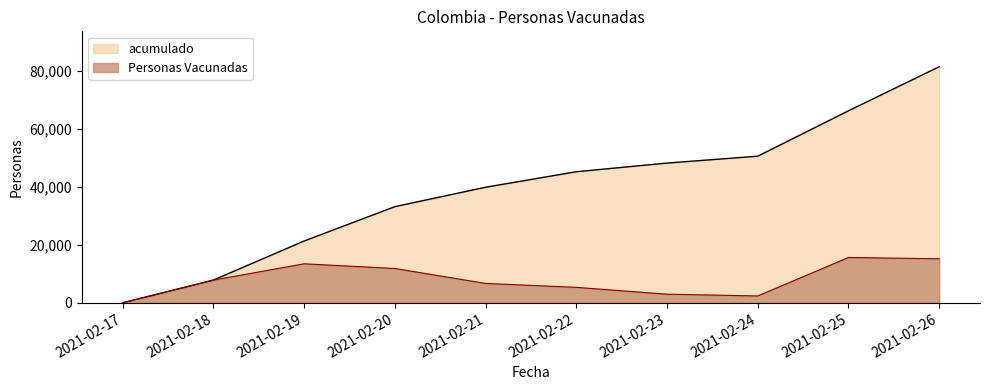

True or false: acumulado and Personas Vacunadas intersect in this chart.

False